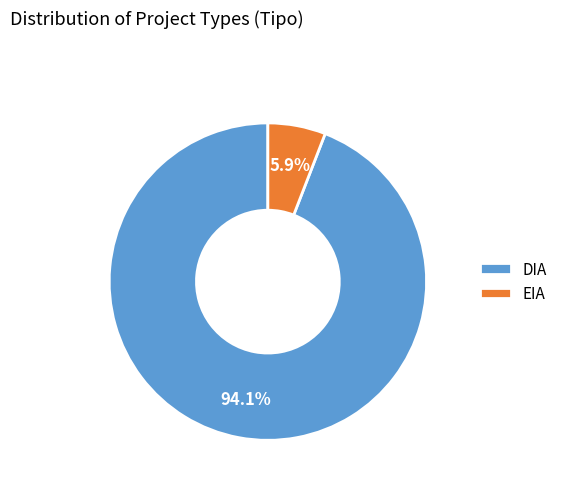

To the nearest percent, what is the average slice percentage?

50%